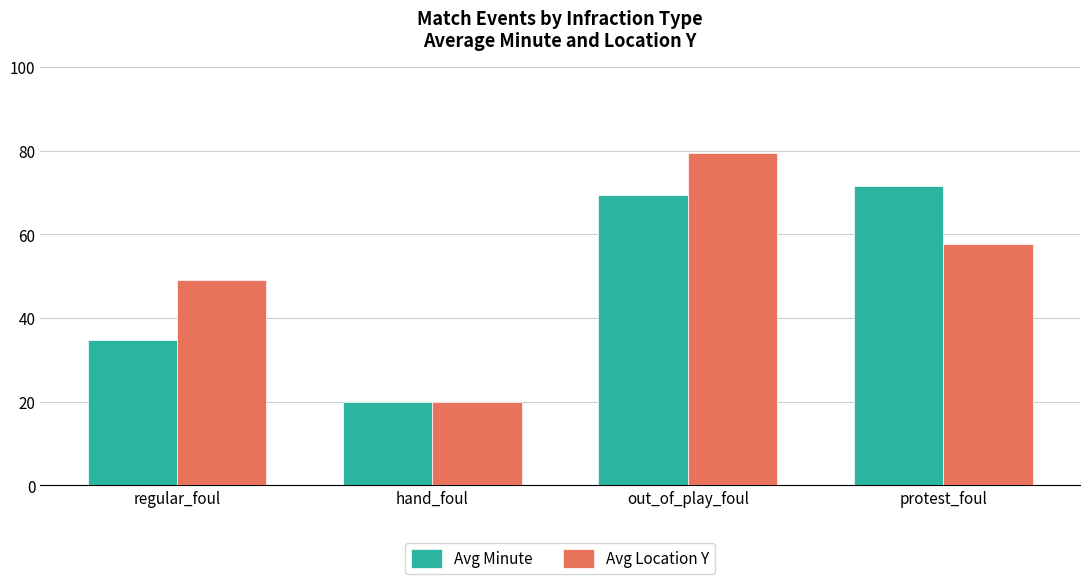

What is the difference between the maximum and second lowest values in the Avg Minute series?

36.9